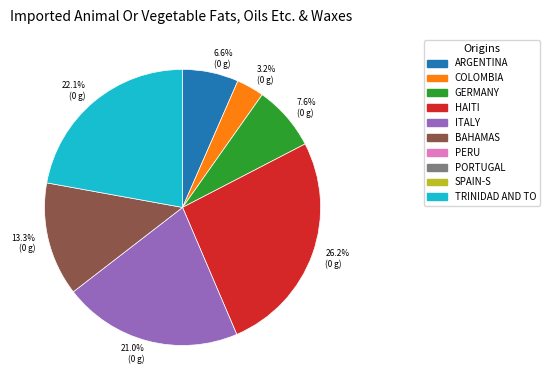

Is there any slice that represents more than half of the pie?

No